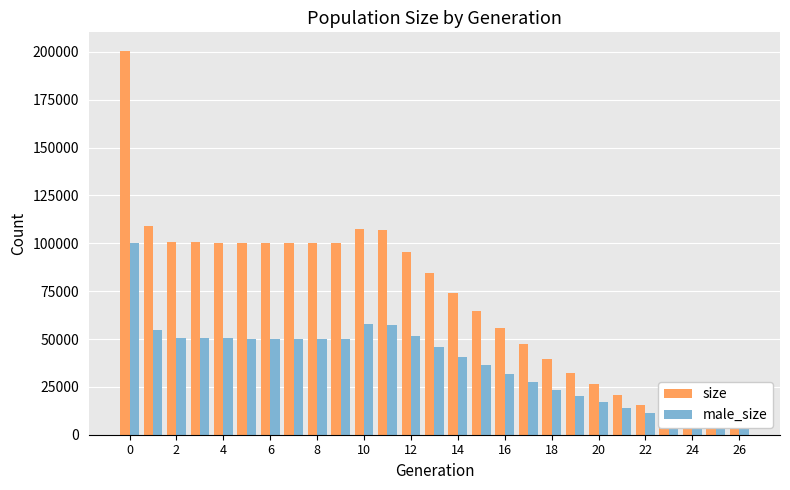

Between 14 and 24, which is larger?

14